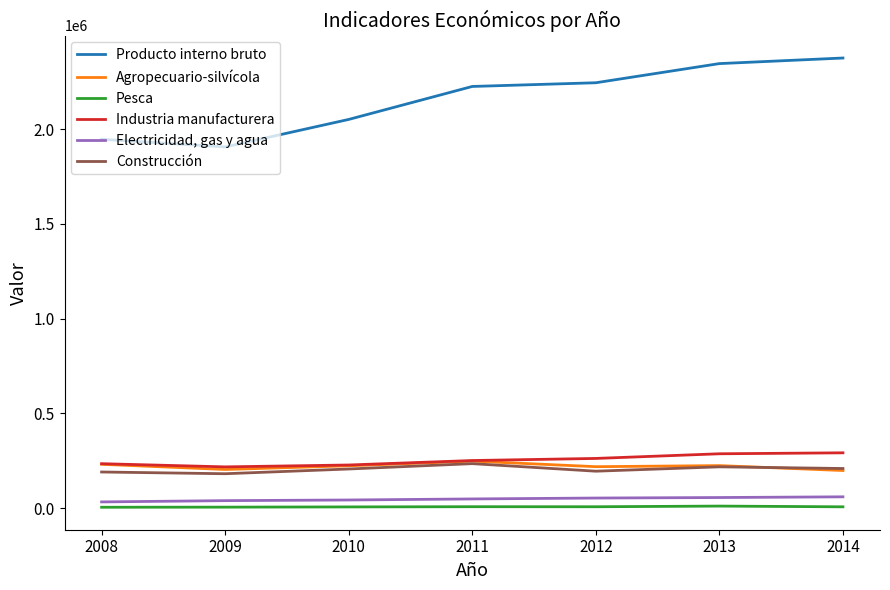

What is the maximum value for Agropecuario-silvícola?

247708